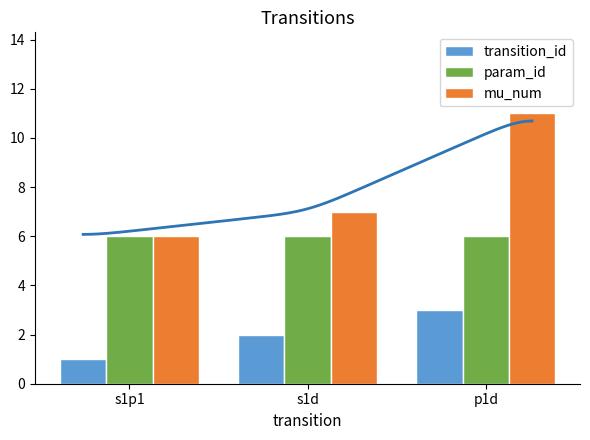

What is the value of the mu_num bar at the 1st from the left?

6